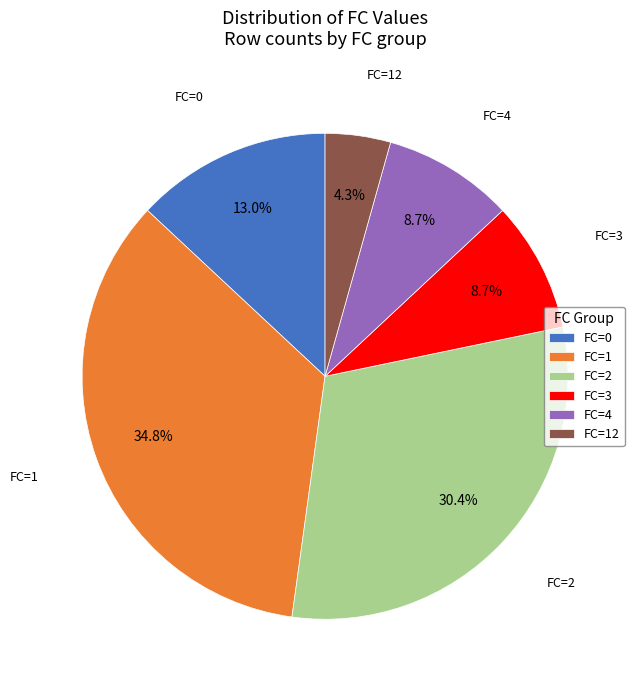

How many slices are in this pie chart?

6